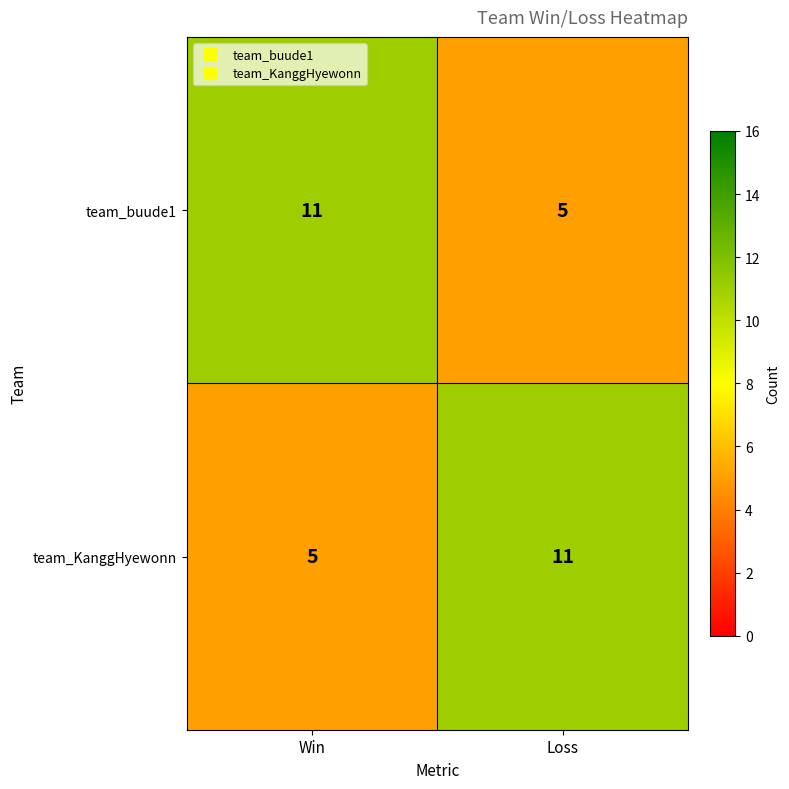

At how many categories does at least one series exceed 6?

2